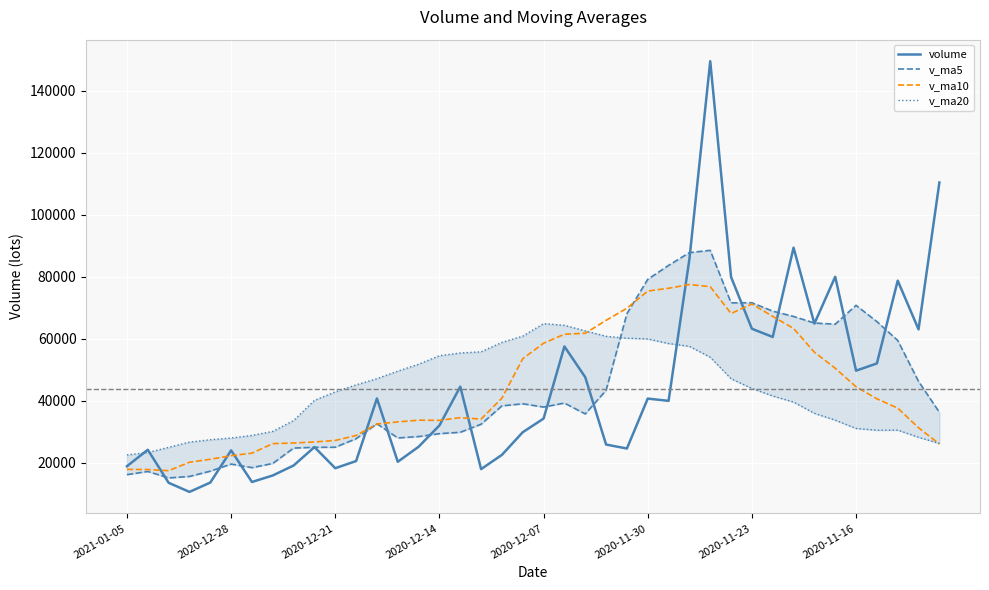

What is the minimum value for volume?

10583.0